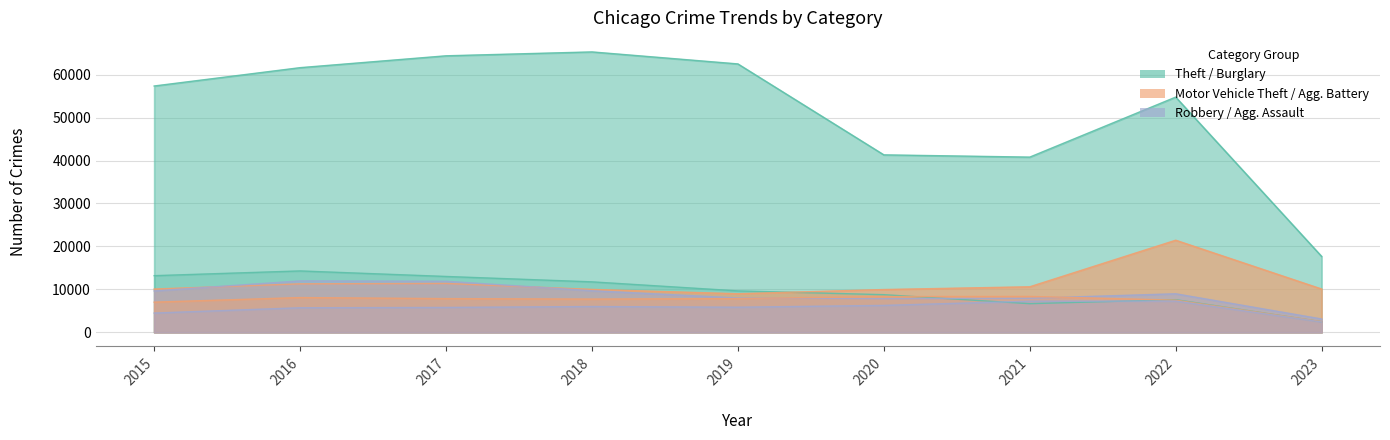

Reading left to right, transcribe all the data shown in this chart.

Theft: 57350	61619	64381	65286	62491	41316	40791	54767	17666
Burglary: 13184	14289	13001	11746	9639	8757	6659	7593	2460
Motor Vehicle Theft: 10068	11286	11380	9985	8977	9956	10598	21438	10074
Robbery: 9638	11960	11880	9680	7994	7855	7918	8968	3098
Aggravated Battery: 7018	8085	7845	7734	7857	8319	8347	7487	2483
Aggravated Assault: 4480	5712	5793	6001	5841	6263	7243	7276	2403